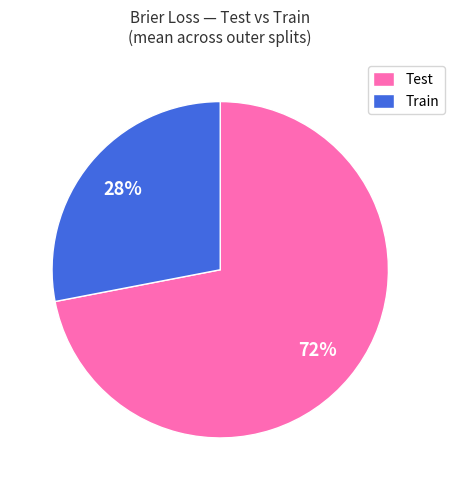

True or false: Train accounts for 28% of the total.

True